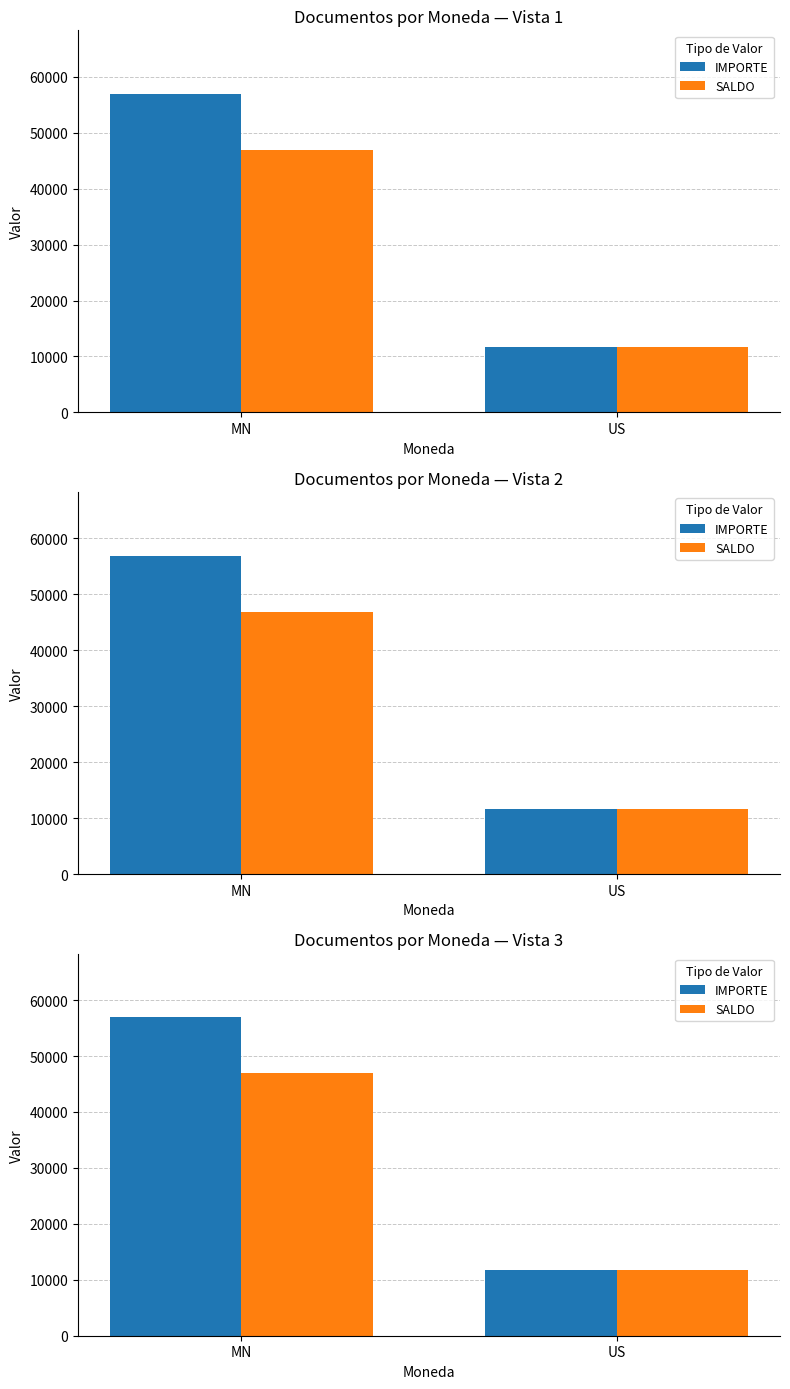

Does the chart contain stacked bars?

No